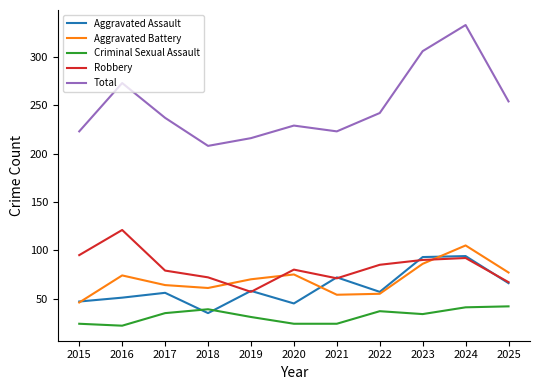

What is the total value across all series at 2015?

435